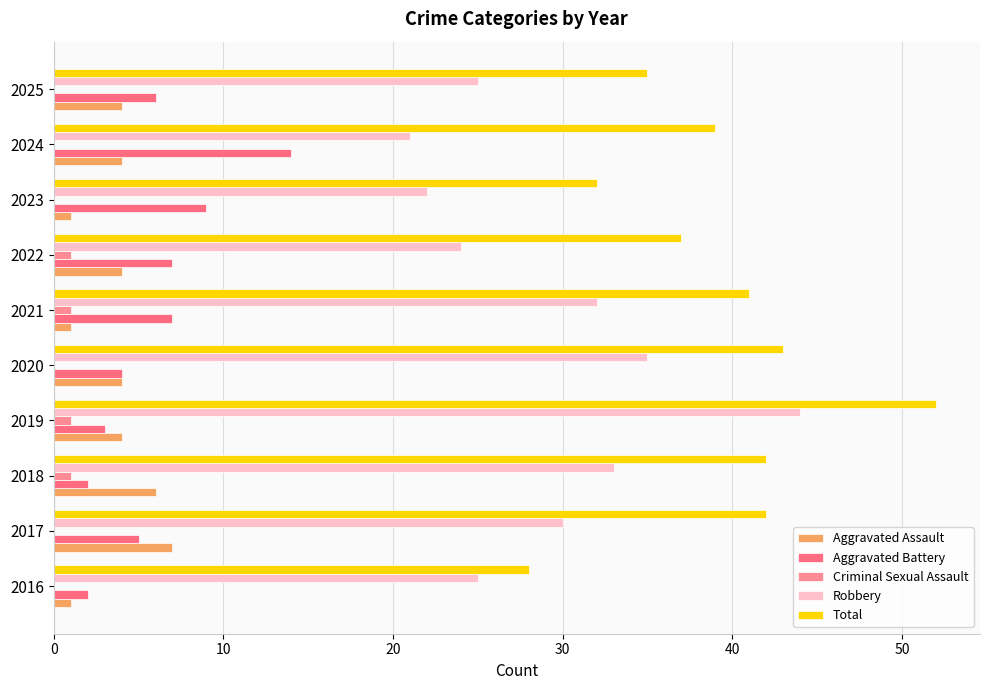

What is the maximum value for Total?

52